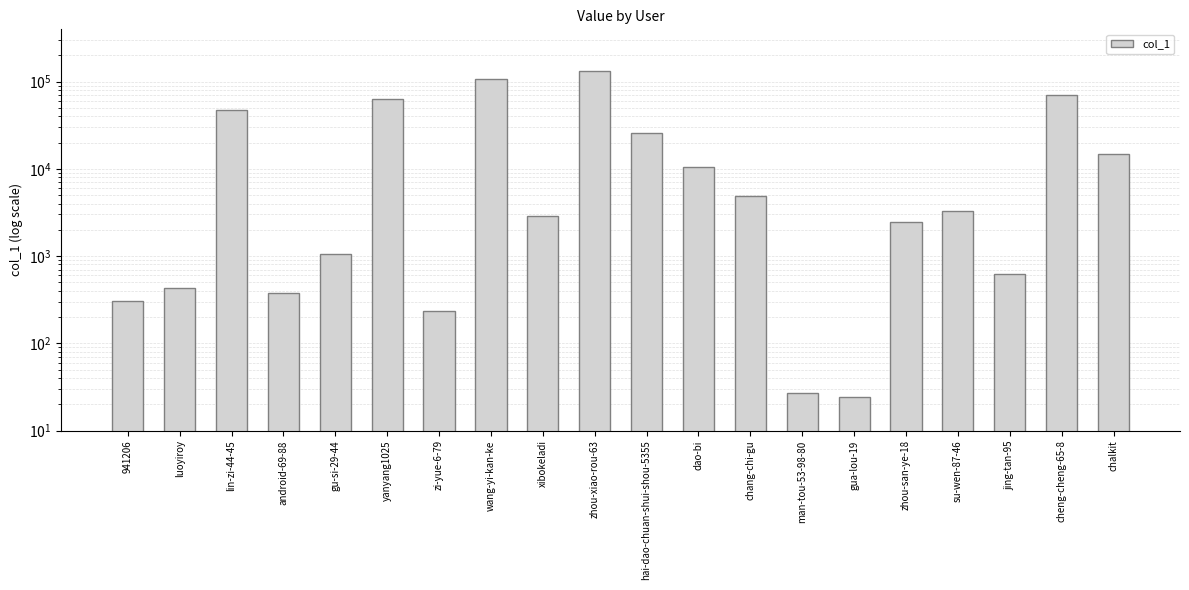

Approximately how many times larger is the value at xibokeladi compared to 941206?

9.4